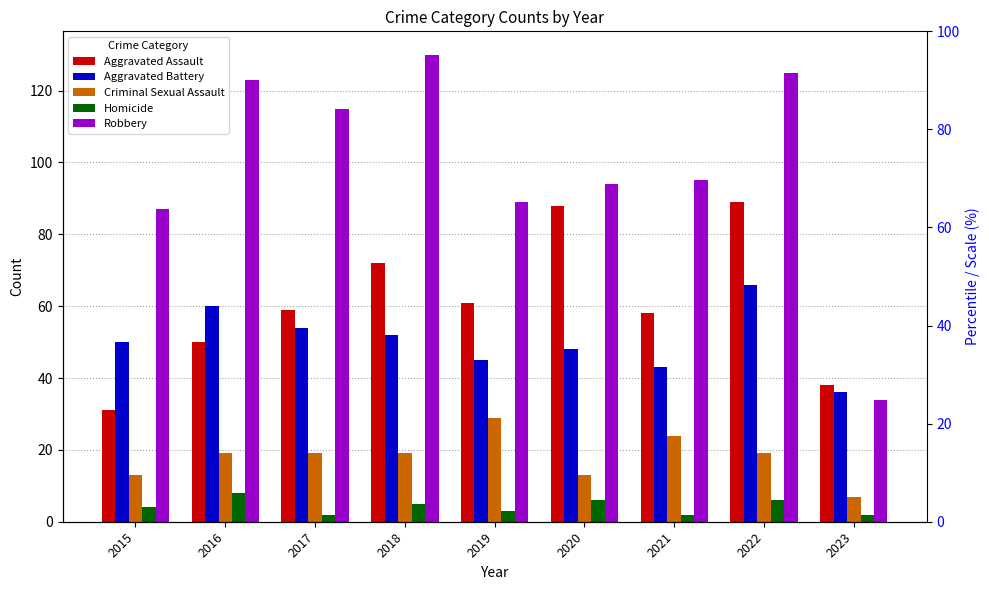

Does the chart contain any negative values?

No